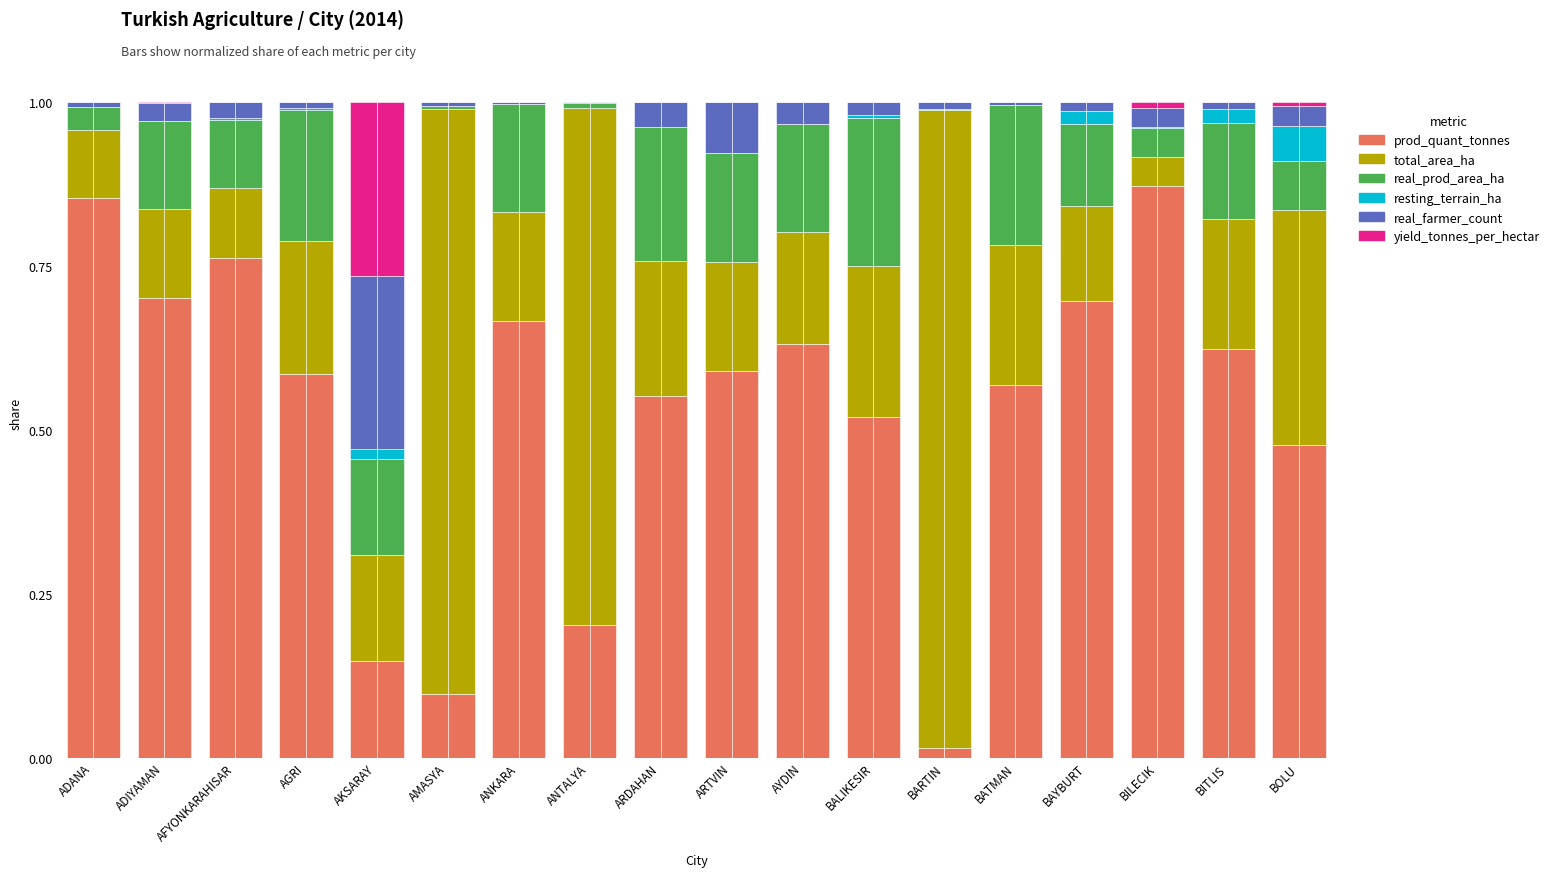

Are the bars grouped side by side (vs. stacked)?

No